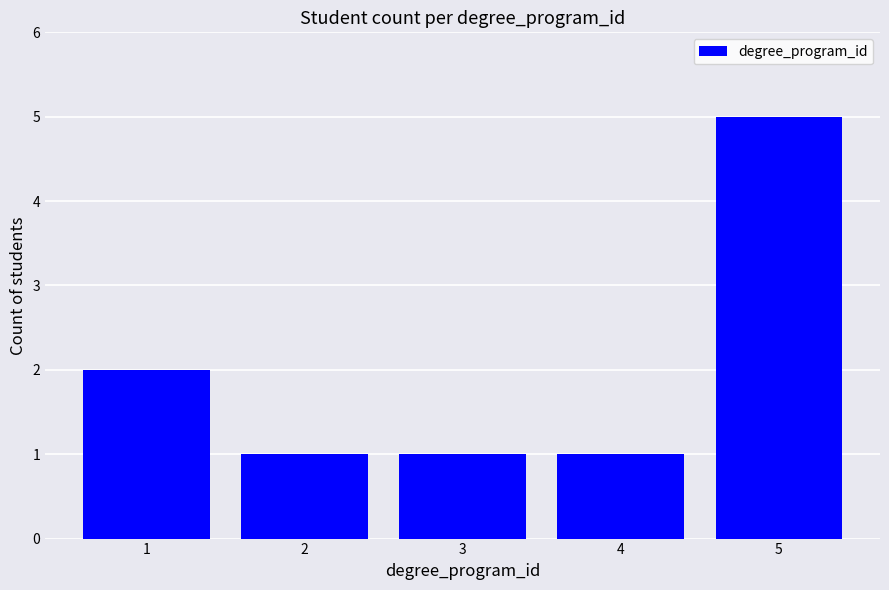

What is the smallest value displayed?

1